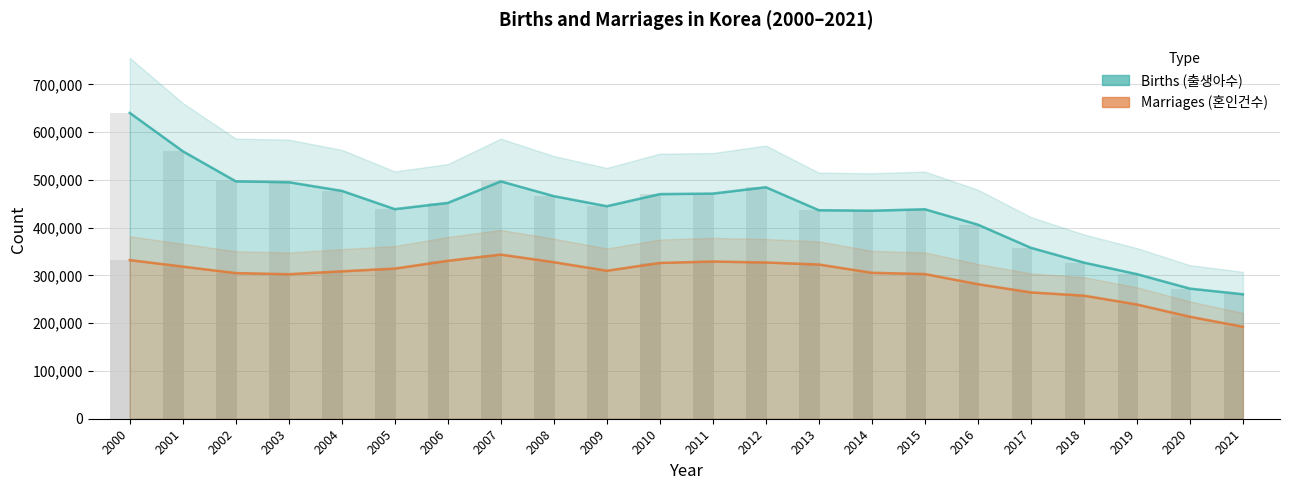

Where is Marriages (혼인건수) nearest to the value 268033?

2017